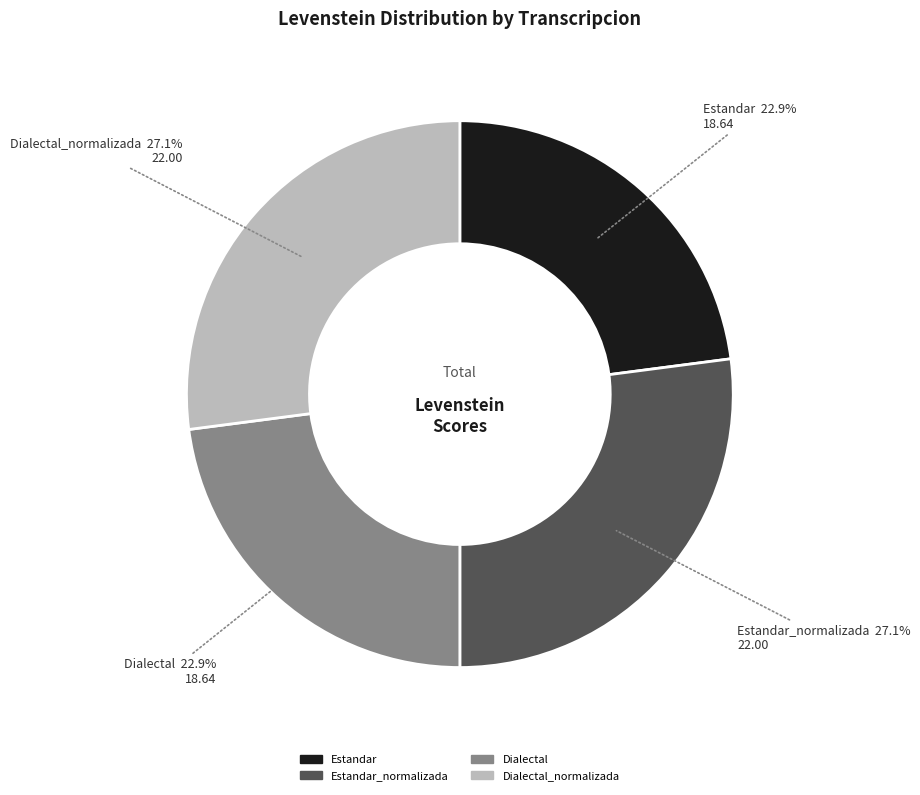

Is there any slice that represents more than half of the pie?

No